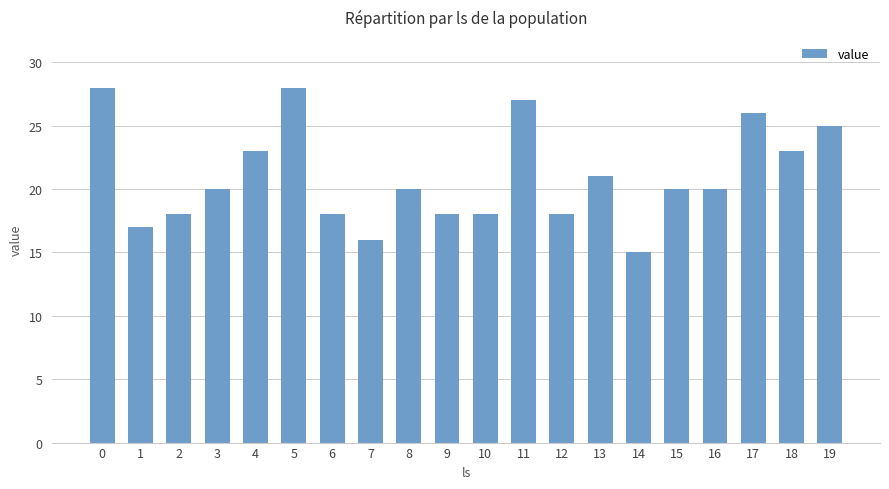

What is the maximum value shown in the chart?

28